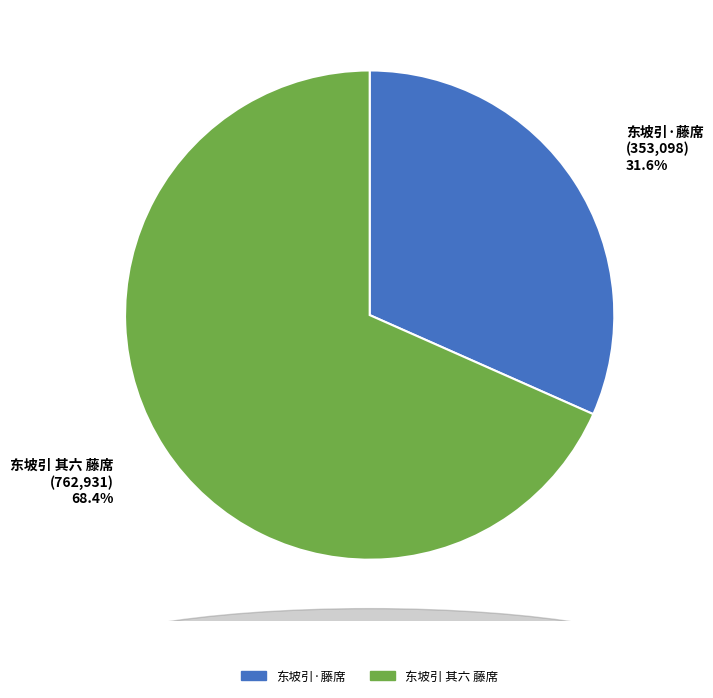

How many slices are in this pie chart?

2